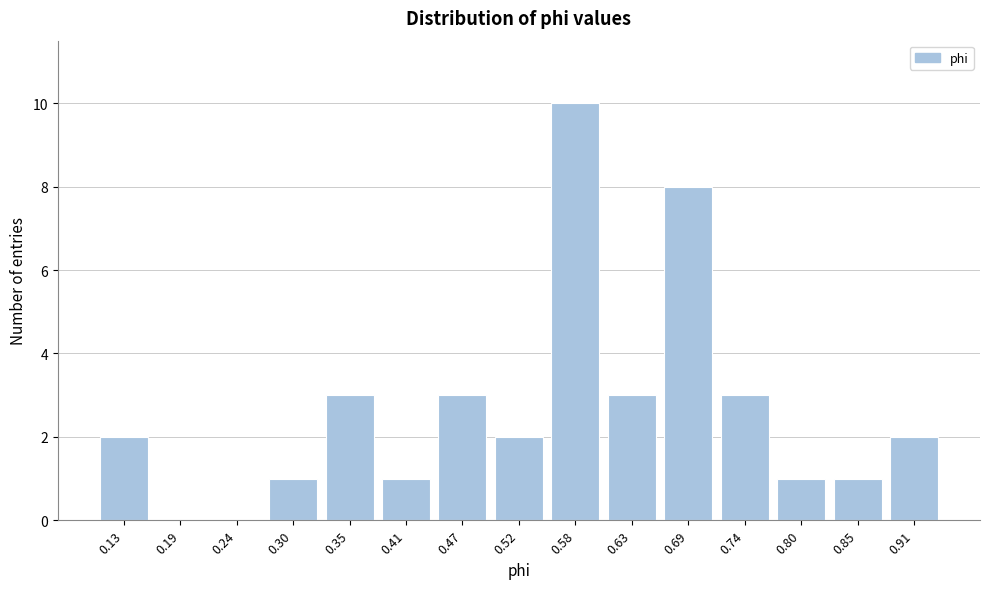

Reading left to right, transcribe all the data shown in this chart.

0.13=2	0.19=0	0.24=0	0.30=1	0.35=3	0.41=1	0.47=3	0.52=2	0.58=10	0.63=3	0.69=8	0.74=3	0.80=1	0.85=1	0.91=2